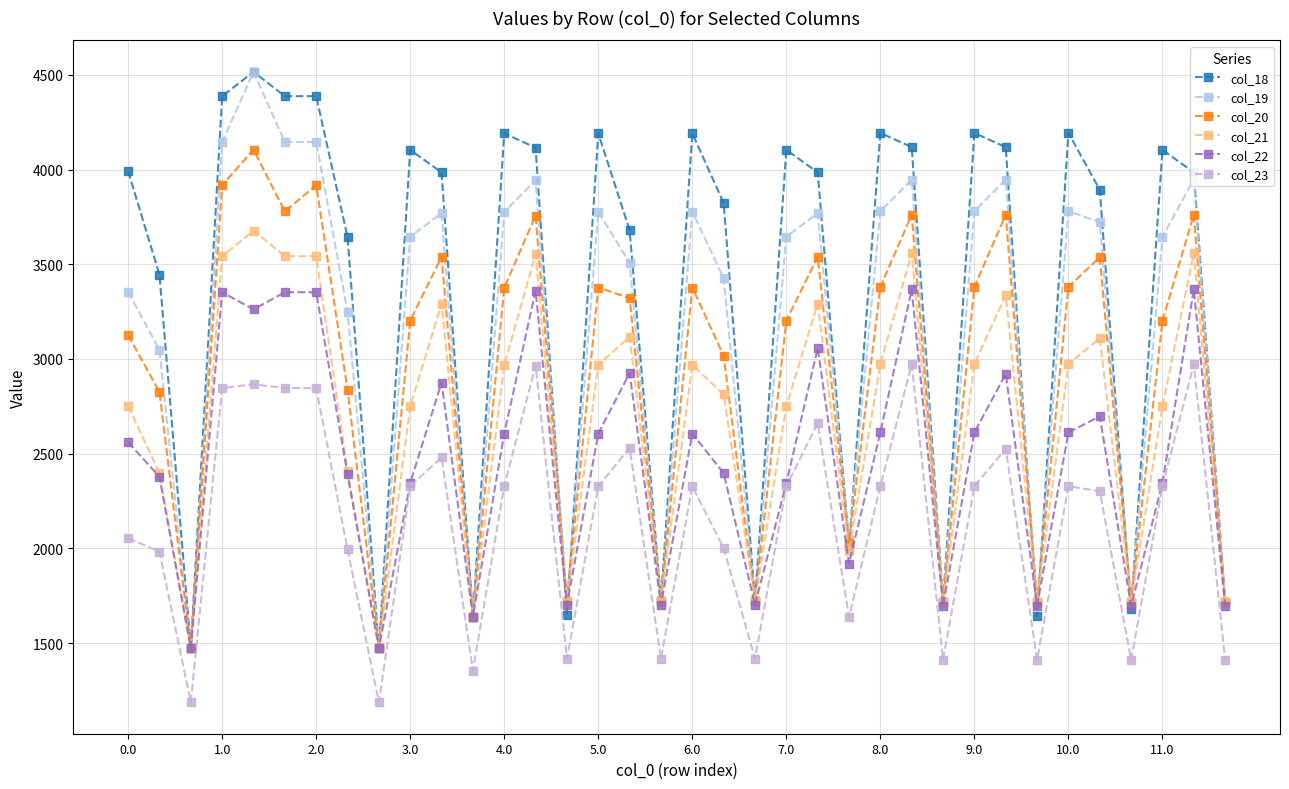

What is the maximum value shown in the chart?

4516.0